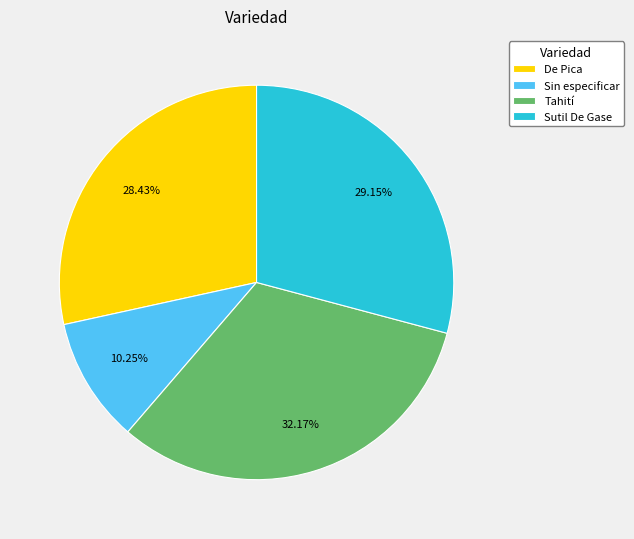

Is it true that Sutil De Gase is 21% of the pie?

False